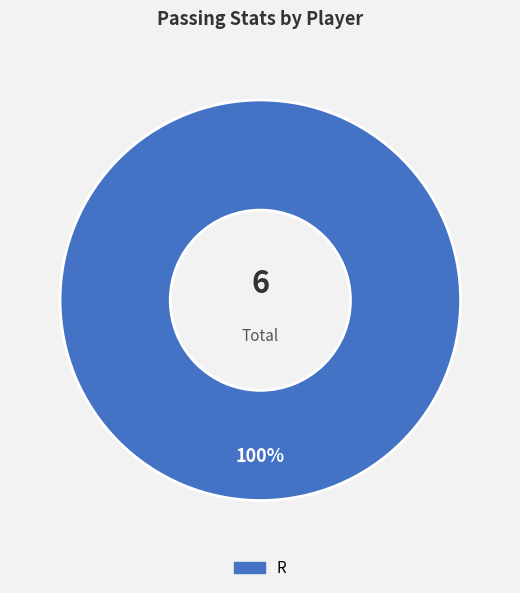

Is there any slice that represents more than half of the pie?

Yes